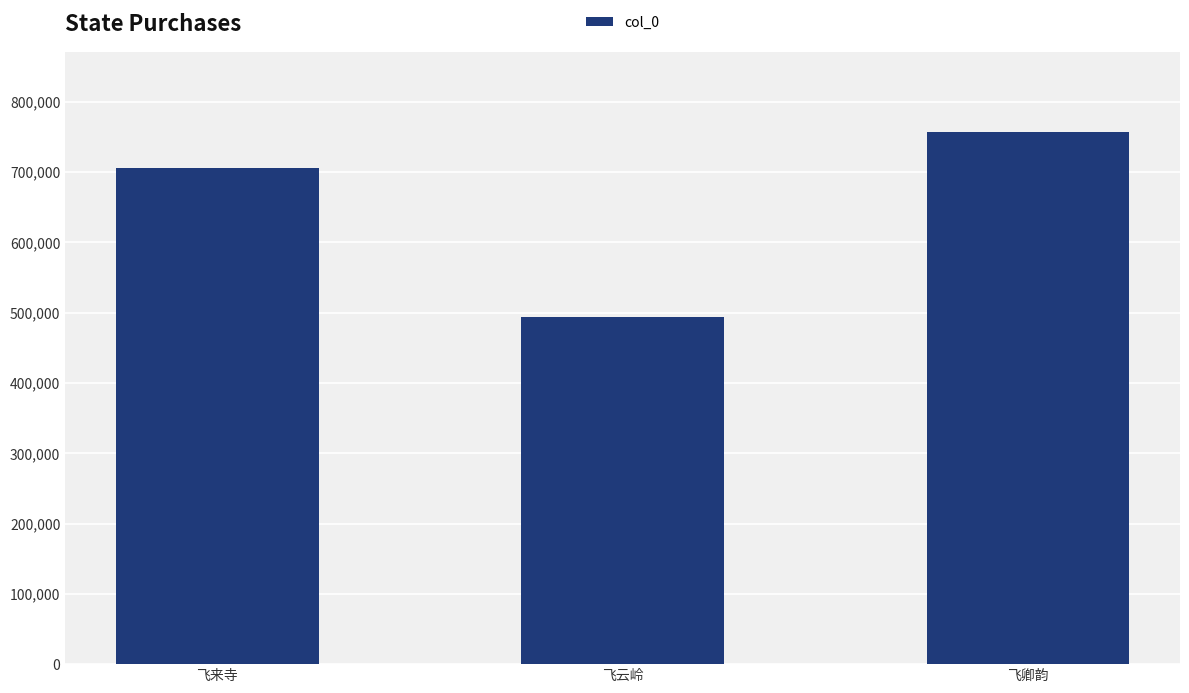

Count the number of data series in this chart.

1